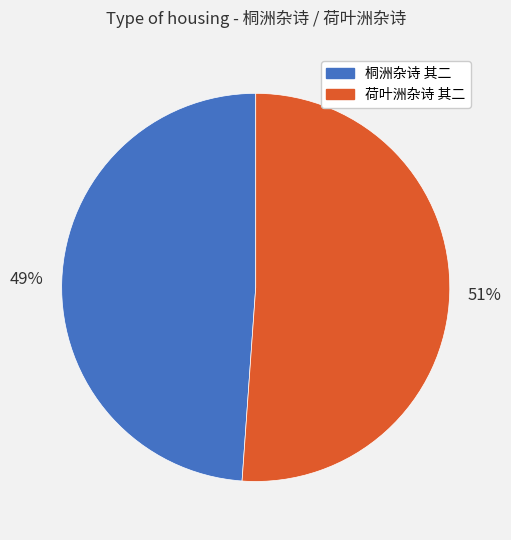

The 荷叶洲杂诗 其二 slice represents 51% of the pie. True or false?

True